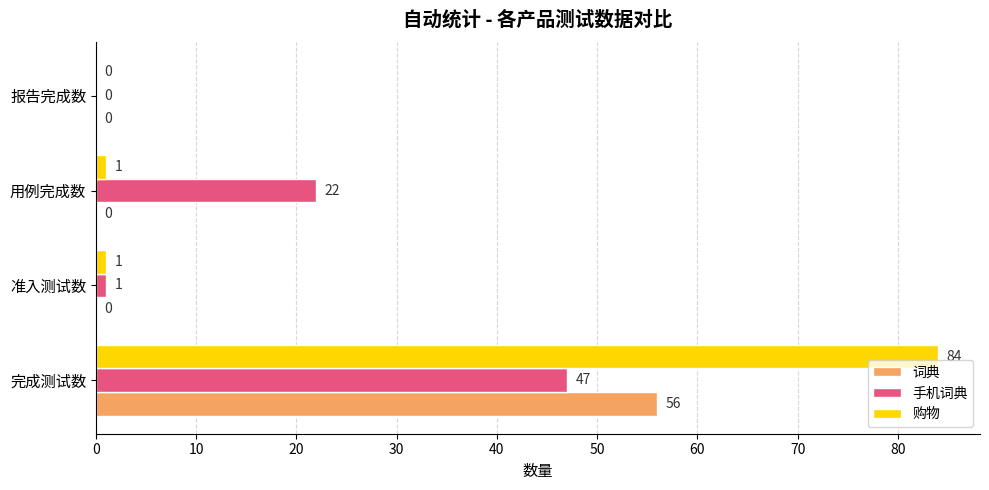

Which series changed the most between 完成测试数 and 用例完成数?

购物